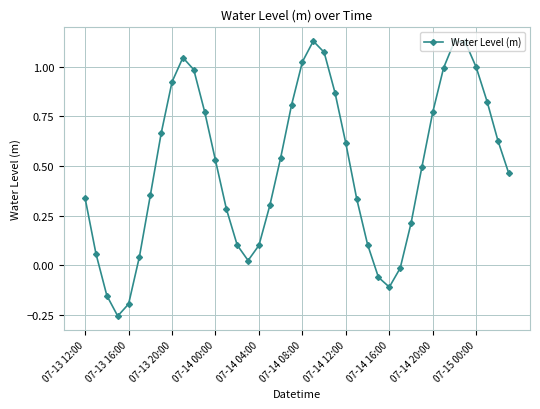

What is the difference between the second highest and minimum values?

1.4